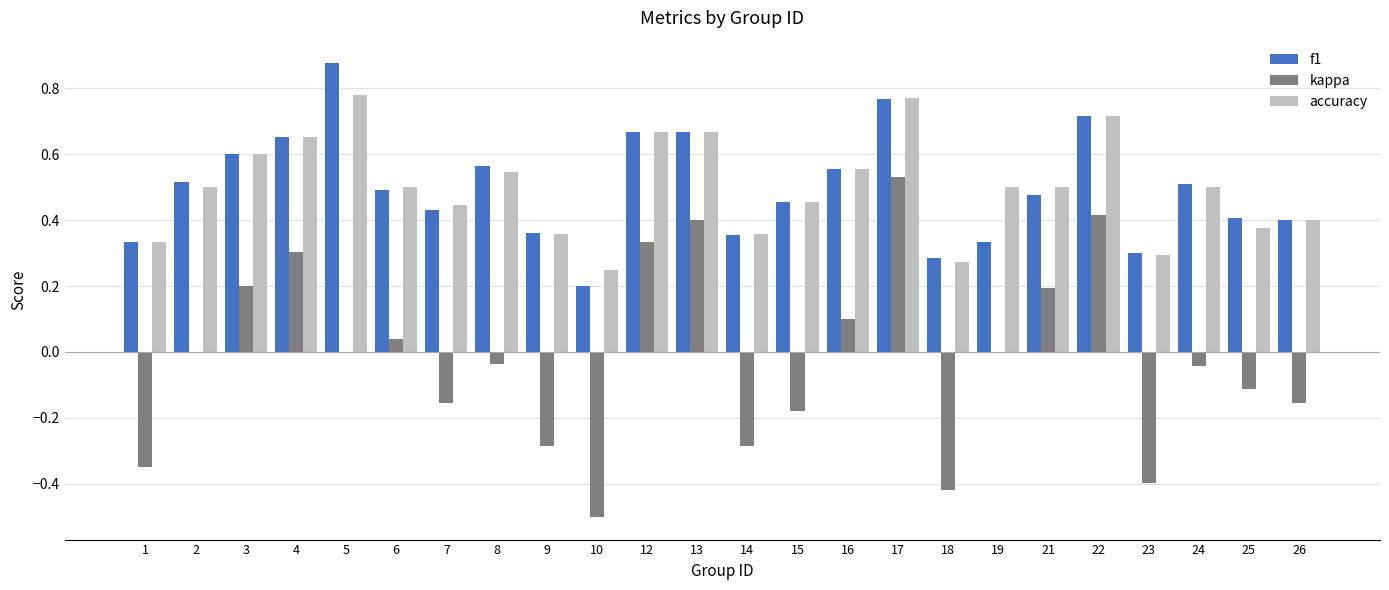

Is it true that accuracy equals 0.7 at 4?

True